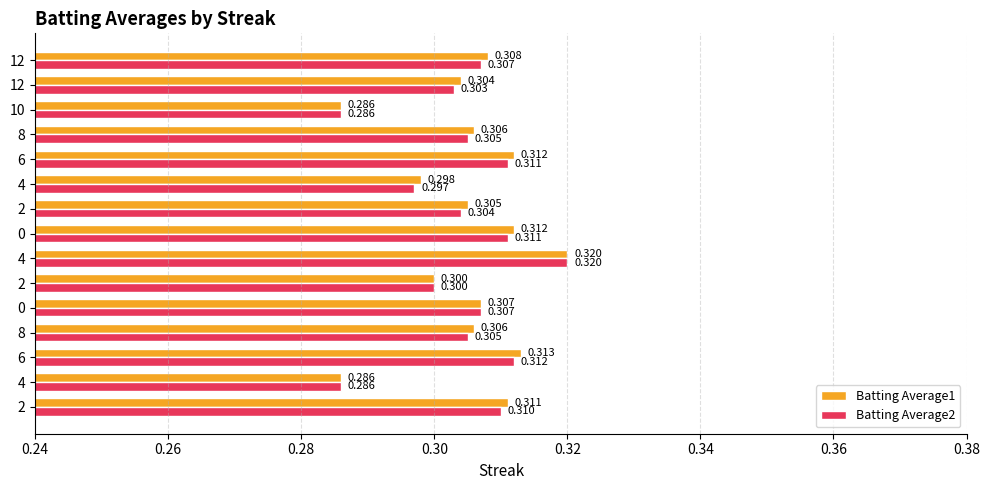

What is the sum of all Batting Average2 values?

4.6